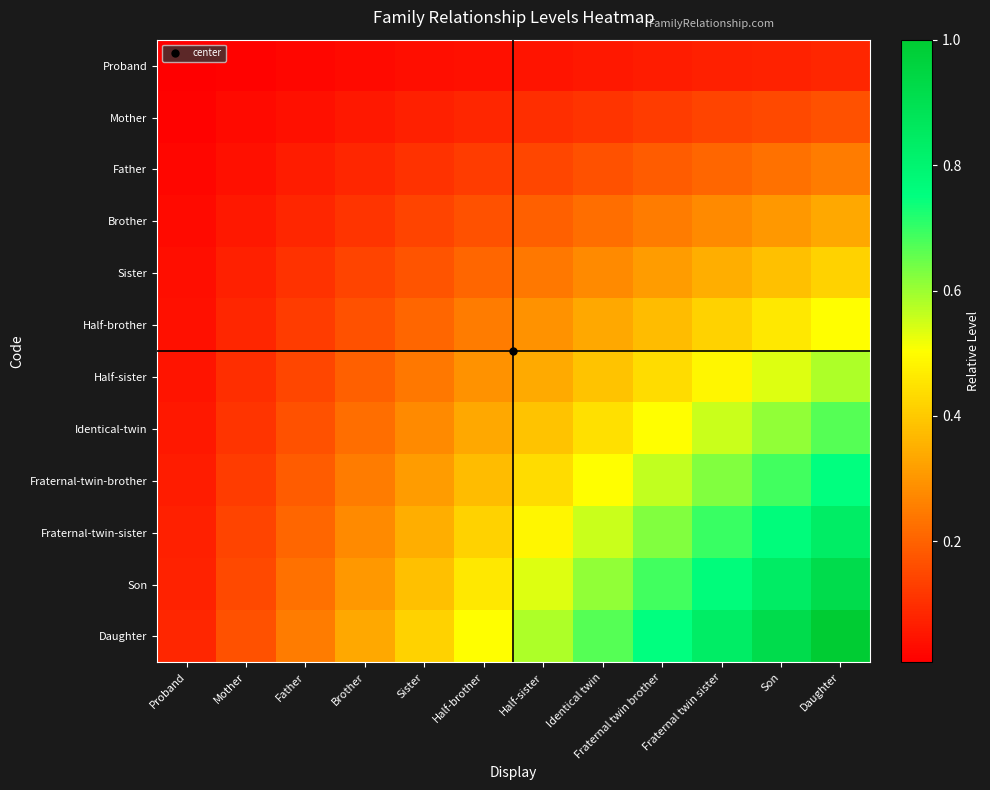

At which category does the chart reach its minimum across all series?

Proband